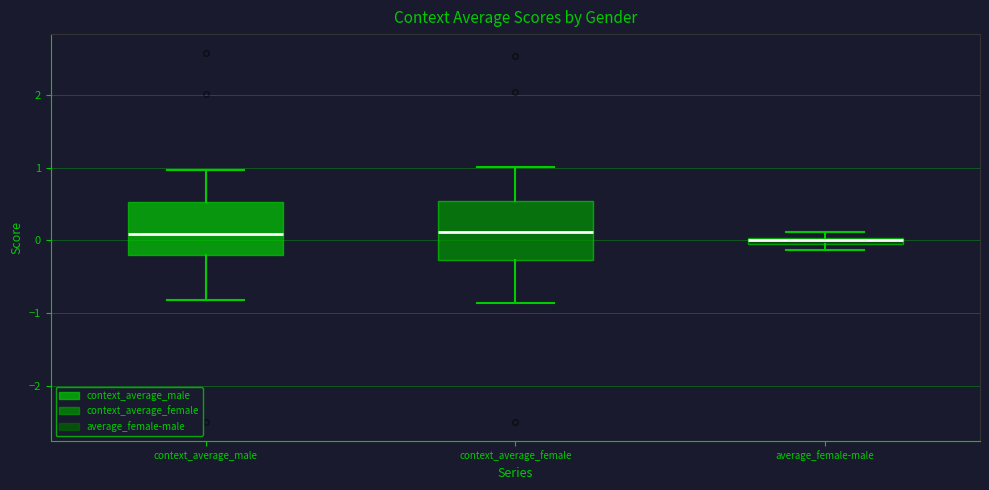

Where is the lower edge of the box for average_female-male on the y-axis? The values are not printed on the chart, so give them approximately, as read against the axis.

-0.1